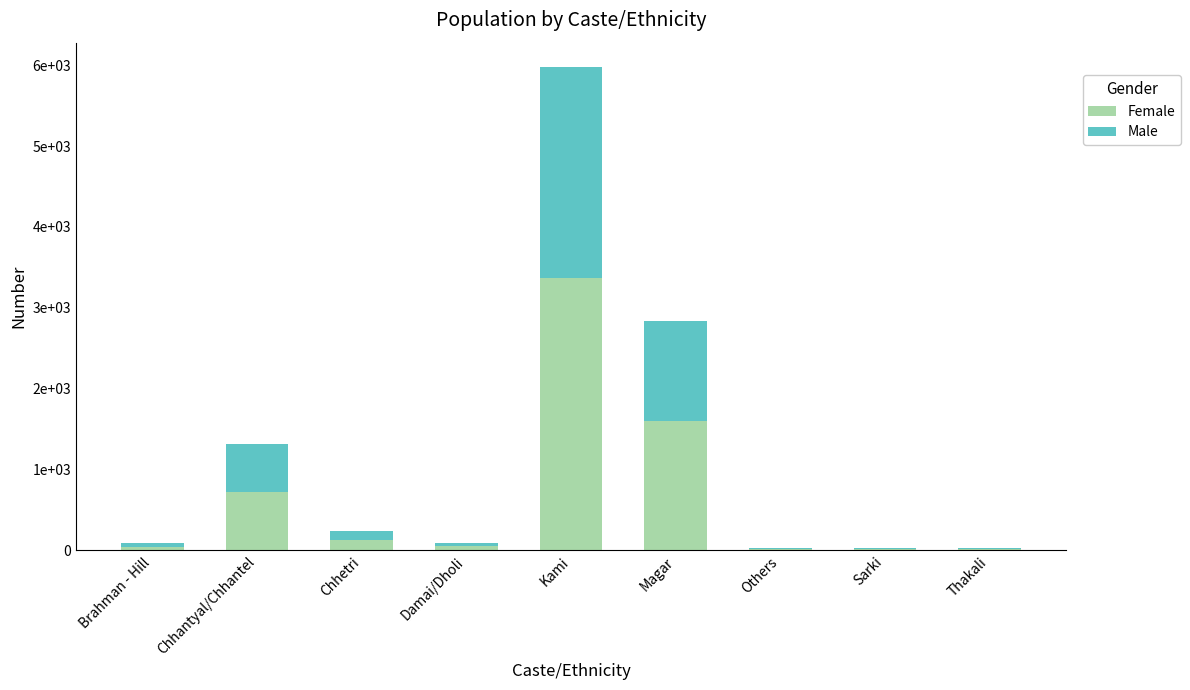

What is the sum of the Female values at Chhetri and Magar?

1733